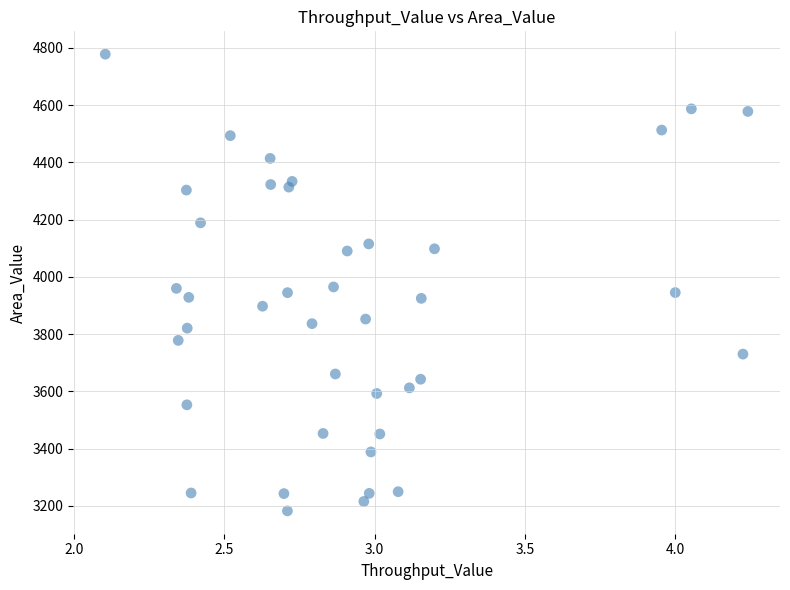

What is the range of Y values (max minus min)?

1595.5